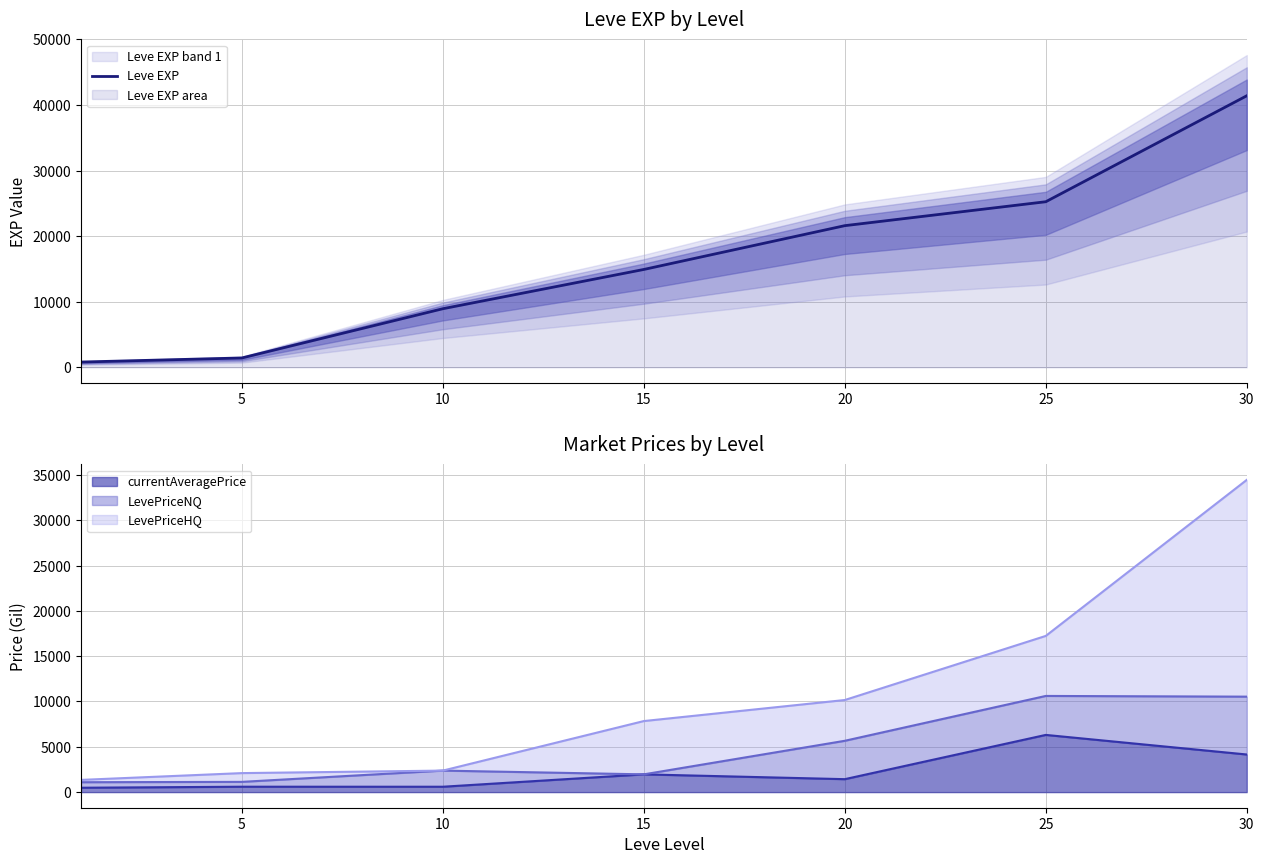

The Leve EXP series shows 14920.0 at 15. True or false?

True